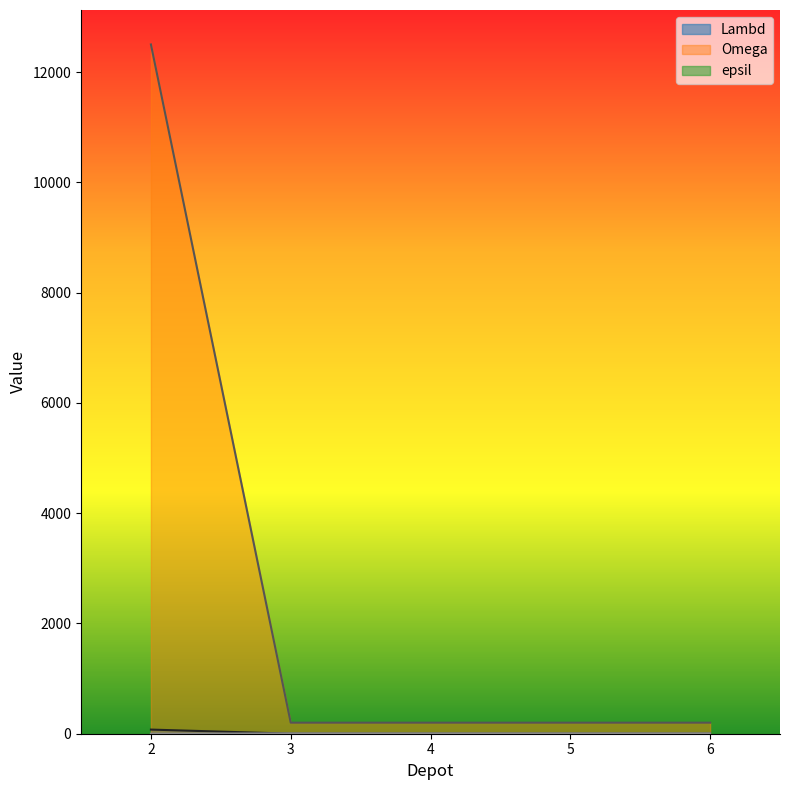

Which has a higher value, 6 or 2?

2